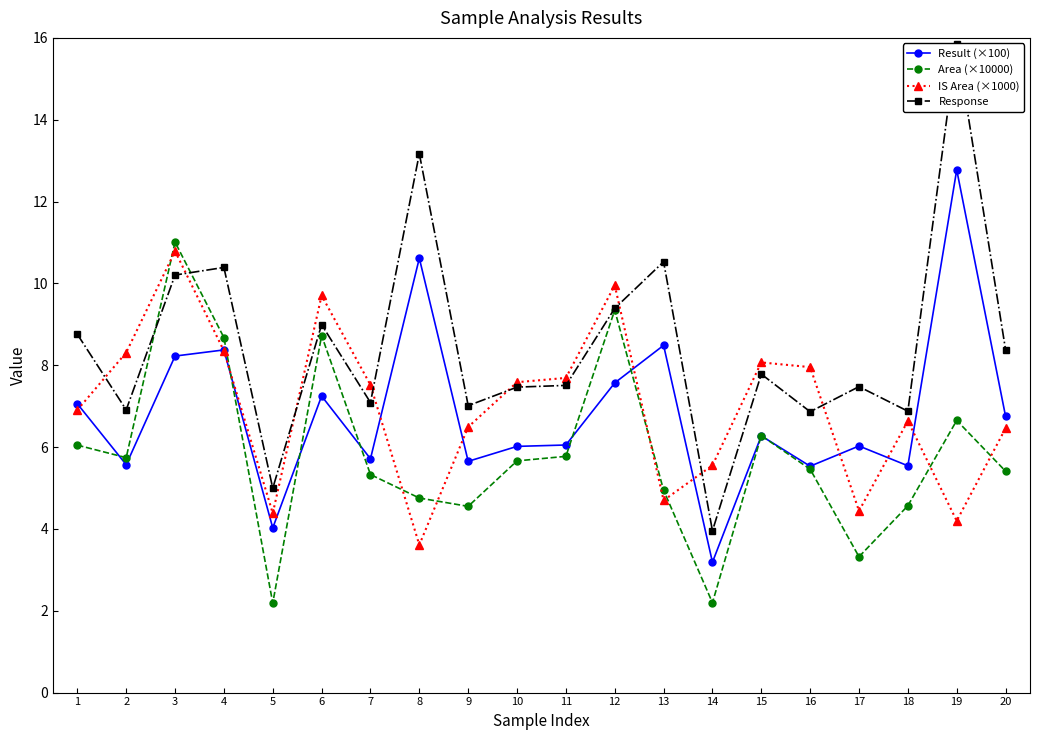

Rank the series by their maximum value, from lowest to highest.

IS Area (×1000), Area (×10000), Result (×100), Response